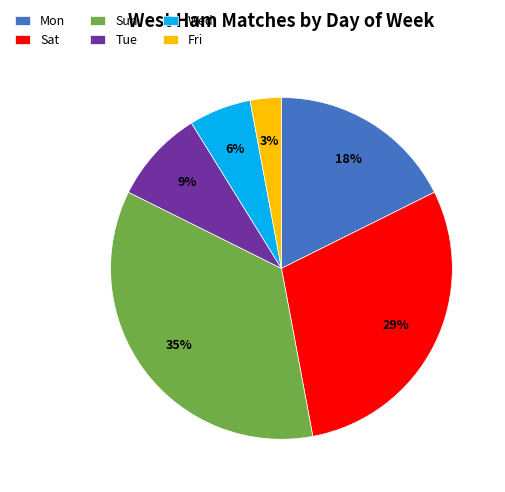

What percentage is the Fri slice, to the nearest percent?

3%